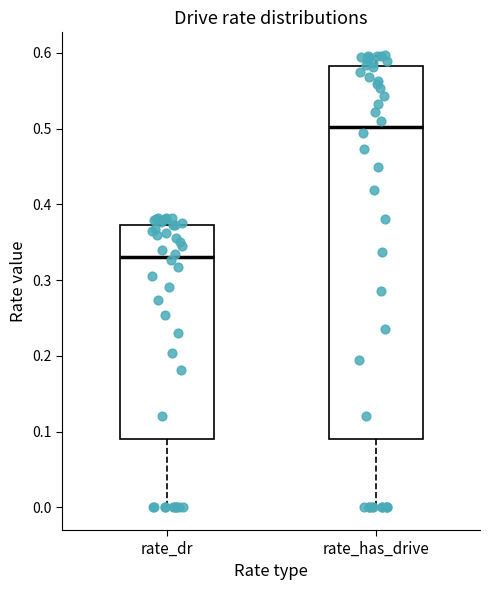

Comparing the boxes themselves (not the whiskers), which one is the tallest?

rate_has_drive